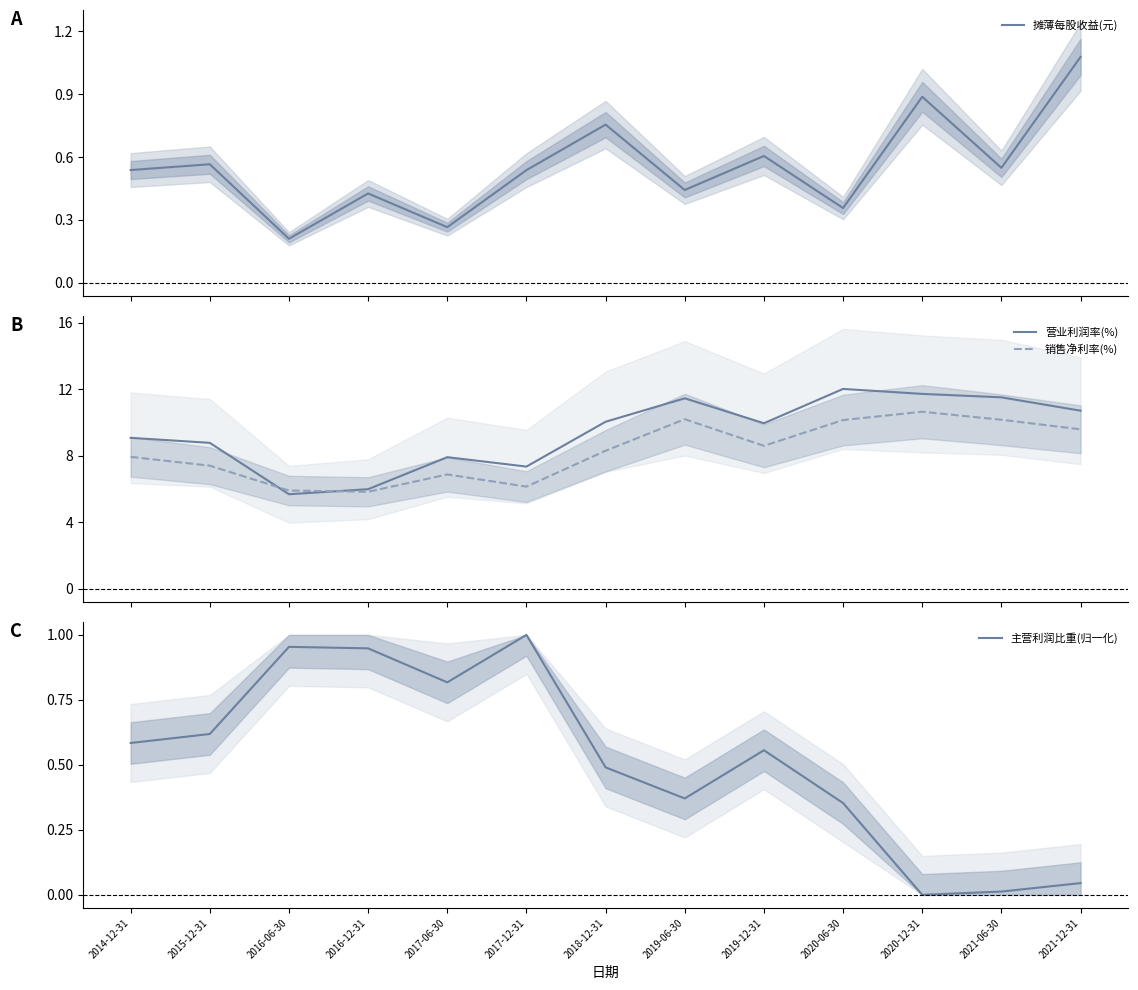

Which series changed the most between 2016-12-31 and 2018-12-31?

营业利润率(%)